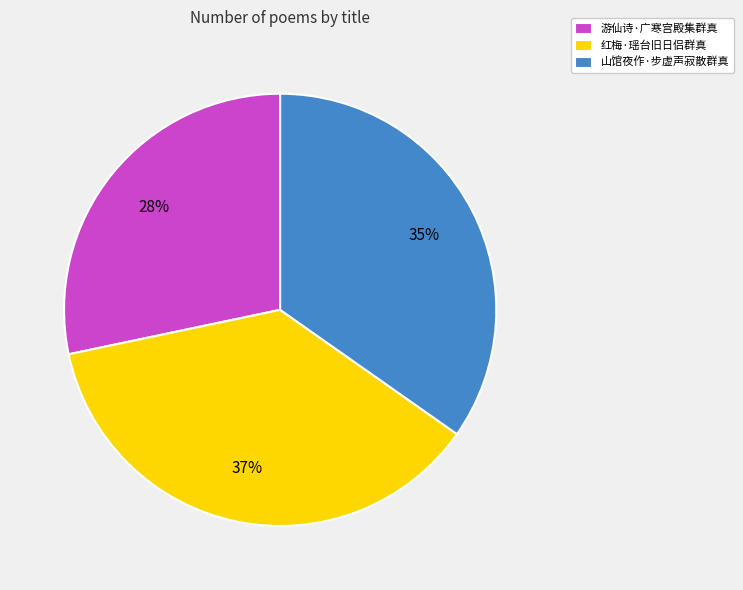

To the nearest percent, what percentage of the pie is 山馆夜作·步虚声寂散群真?

35%